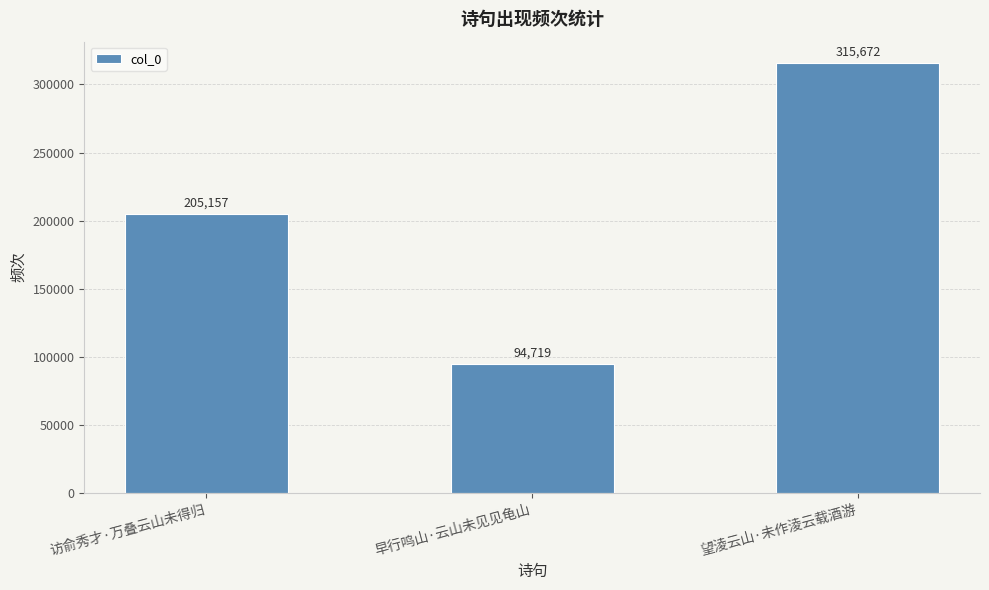

Which category has the lowest value across all series?

早行鸣山·云山未见见龟山